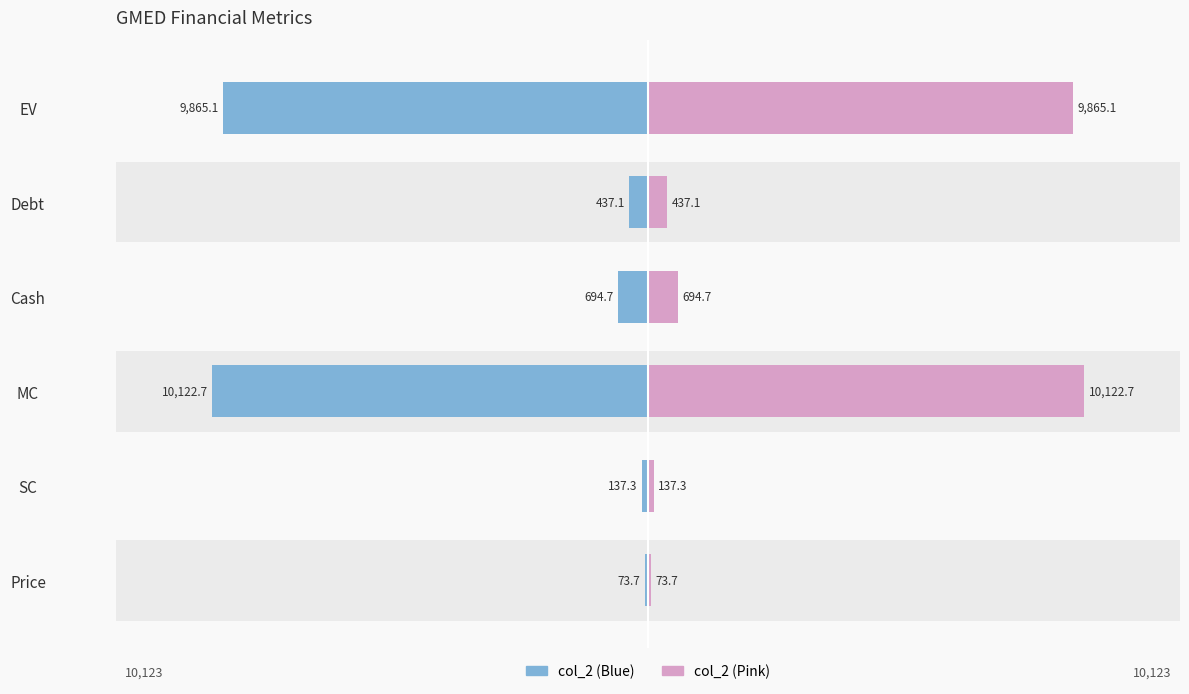

How many series are shown in this chart?

2